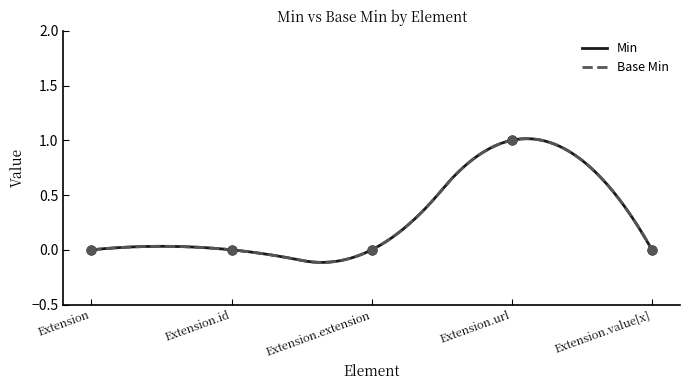

What is the total value across all series at Extension.url?

2